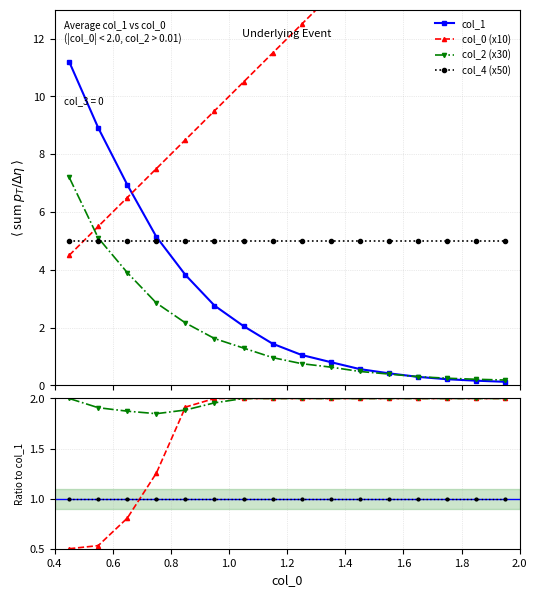

What is the greatest value displayed?

19.5